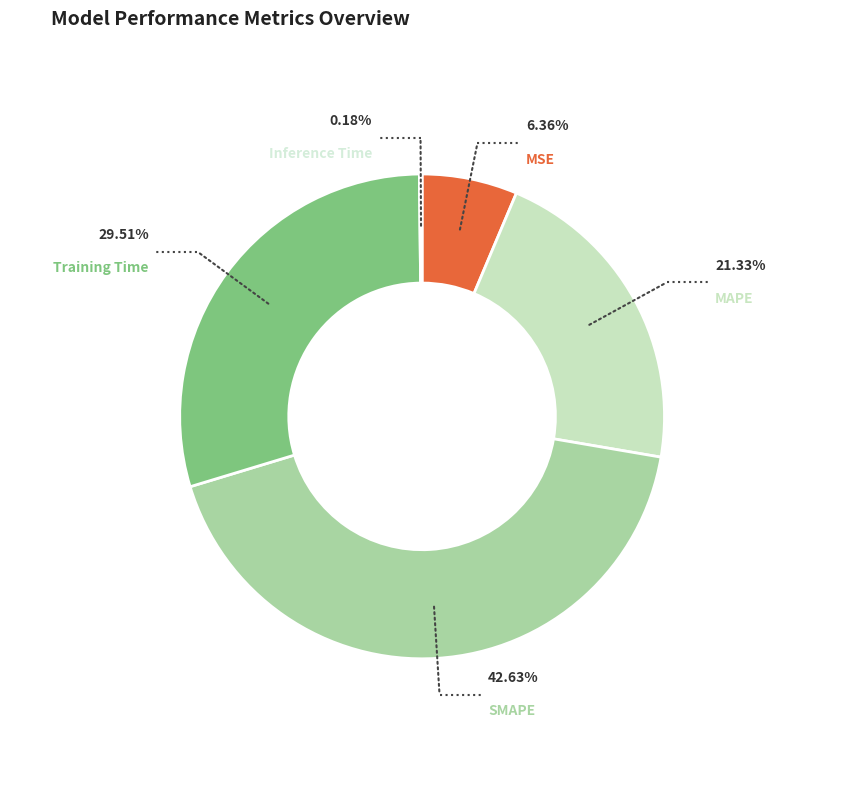

Does any single category account for the majority?

No